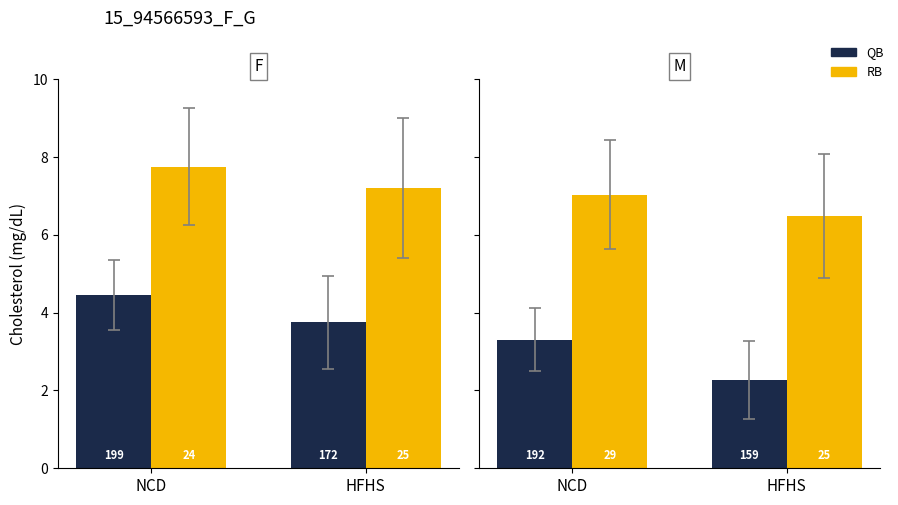

What is the smallest value displayed?

2.3